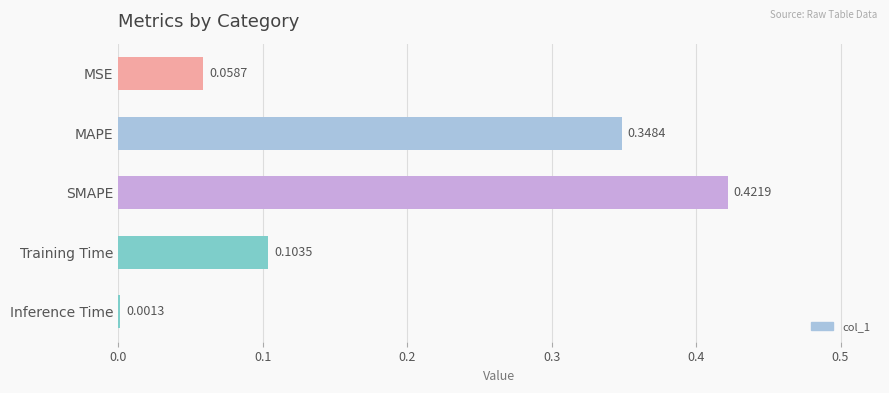

Which label corresponds to the largest value in the chart?

SMAPE